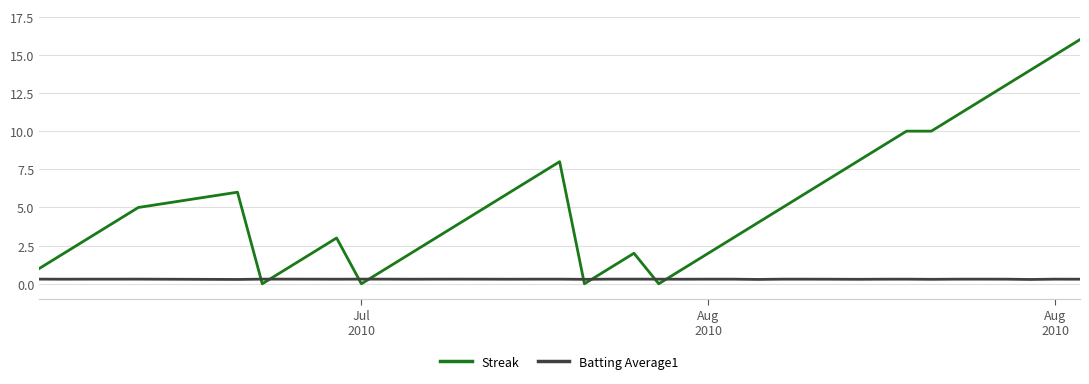

Which series has the largest total across all categories?

Streak